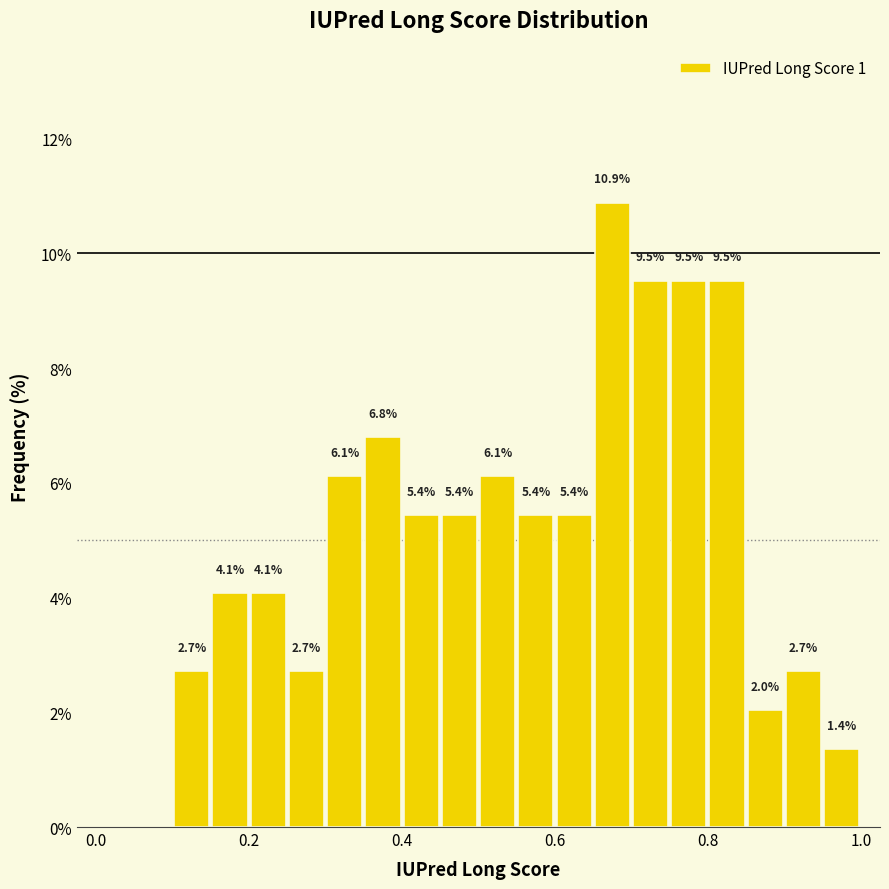

Around what value on the x-axis is the tallest bar? Give the approximate position of its centre, as read against the axis.

0.68